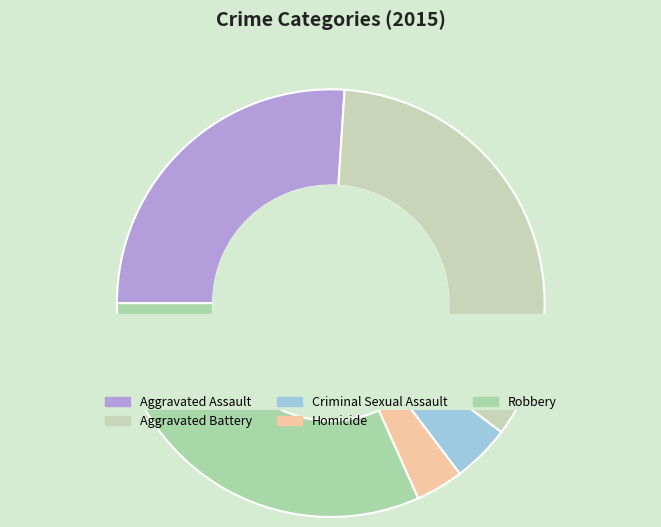

To the nearest percent, what is the difference between the largest and smallest slice percentages?

31%